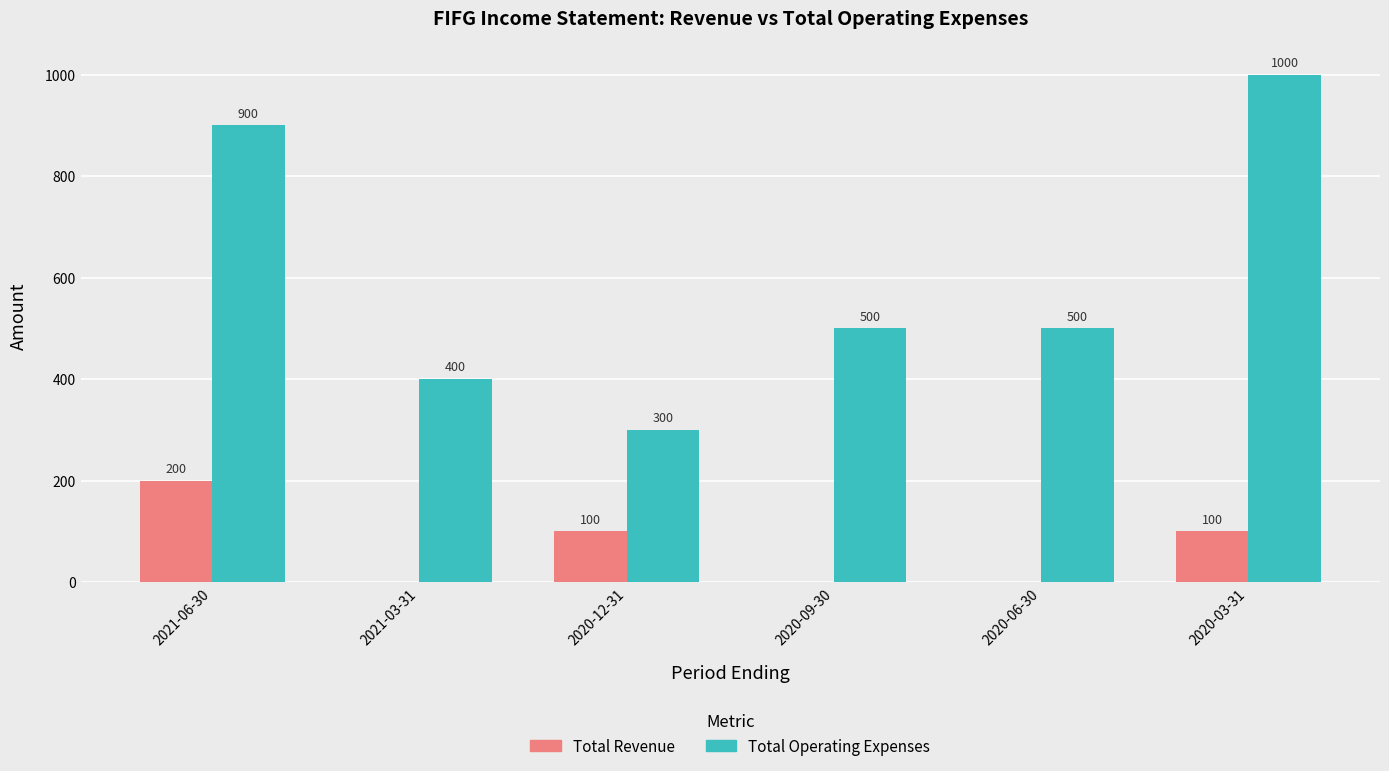

Count the number of categories in the chart.

6